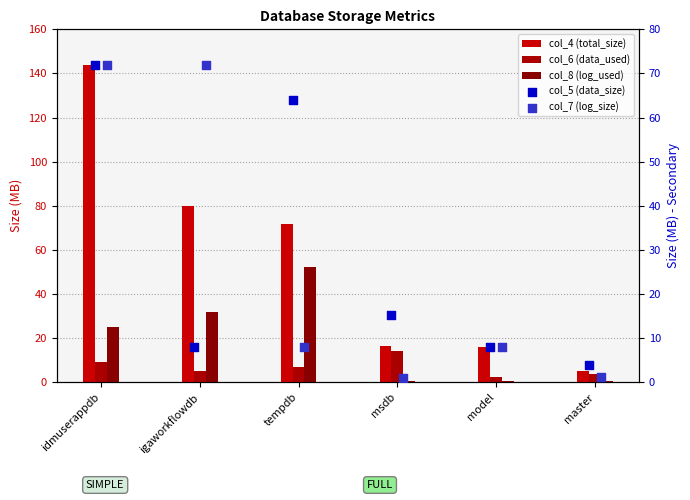

Which series reaches the minimum Y coordinate?

col_8 (log_used)